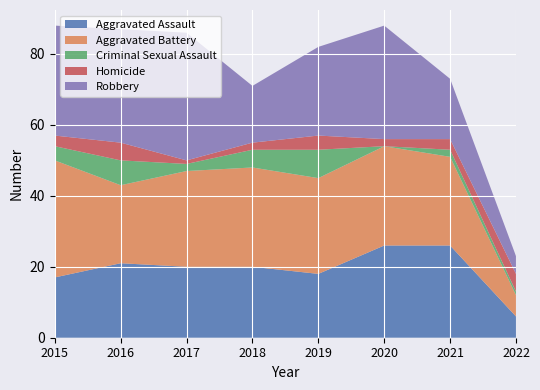

Reading left to right, extract all data points from this chart.

Aggravated Assault: 2015=17	2016=21	2017=20	2018=20	2019=18	2020=26	2021=26	2022=6
Aggravated Battery: 2015=33	2016=22	2017=27	2018=28	2019=27	2020=28	2021=25	2022=6
Criminal Sexual Assault: 2015=4	2016=7	2017=2	2018=5	2019=8	2020=0	2021=2	2022=1
Homicide: 2015=3	2016=5	2017=1	2018=2	2019=4	2020=2	2021=3	2022=5
Robbery: 2015=31	2016=32	2017=36	2018=16	2019=25	2020=32	2021=17	2022=5